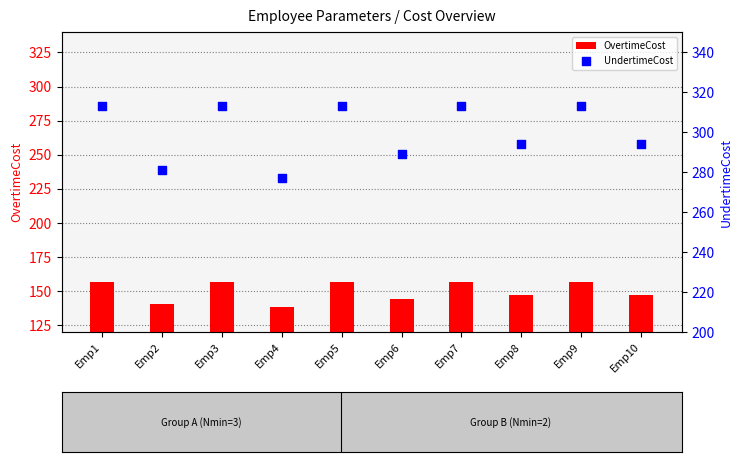

Which series has the largest total across all categories?

UndertimeCost